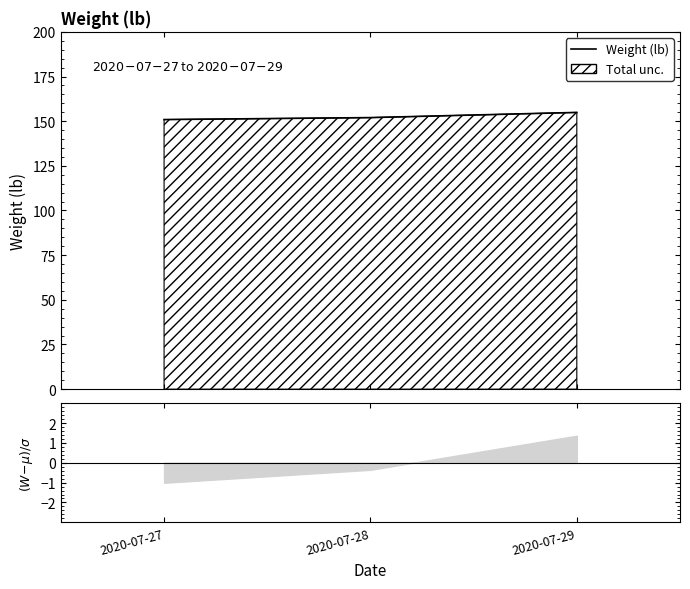

What is the value of the 2nd point from the left?

152.0